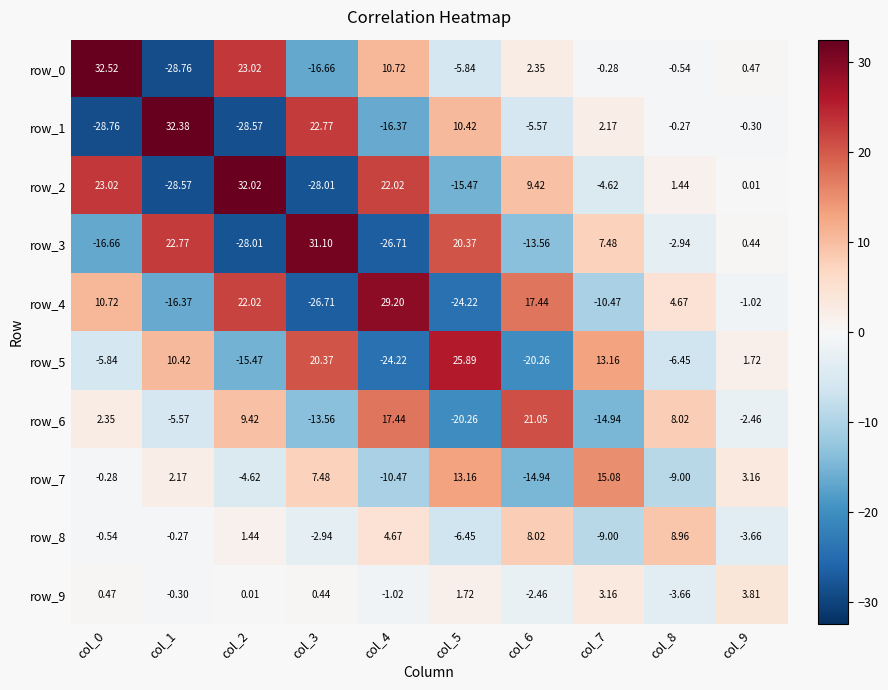

At col_4, list the series in order from largest to smallest.

row_4, row_2, row_6, row_0, row_8, row_9, row_7, row_1, row_5, row_3